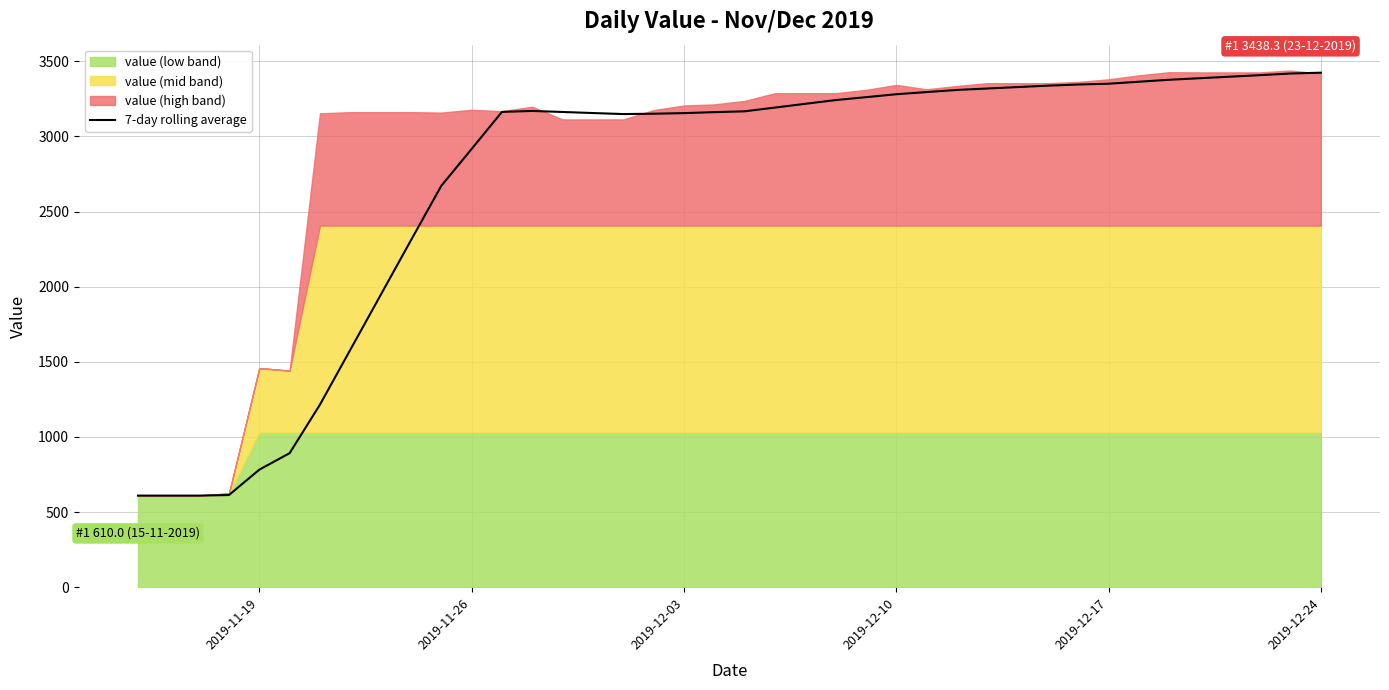

What is the minimum value shown in the chart?

610.0